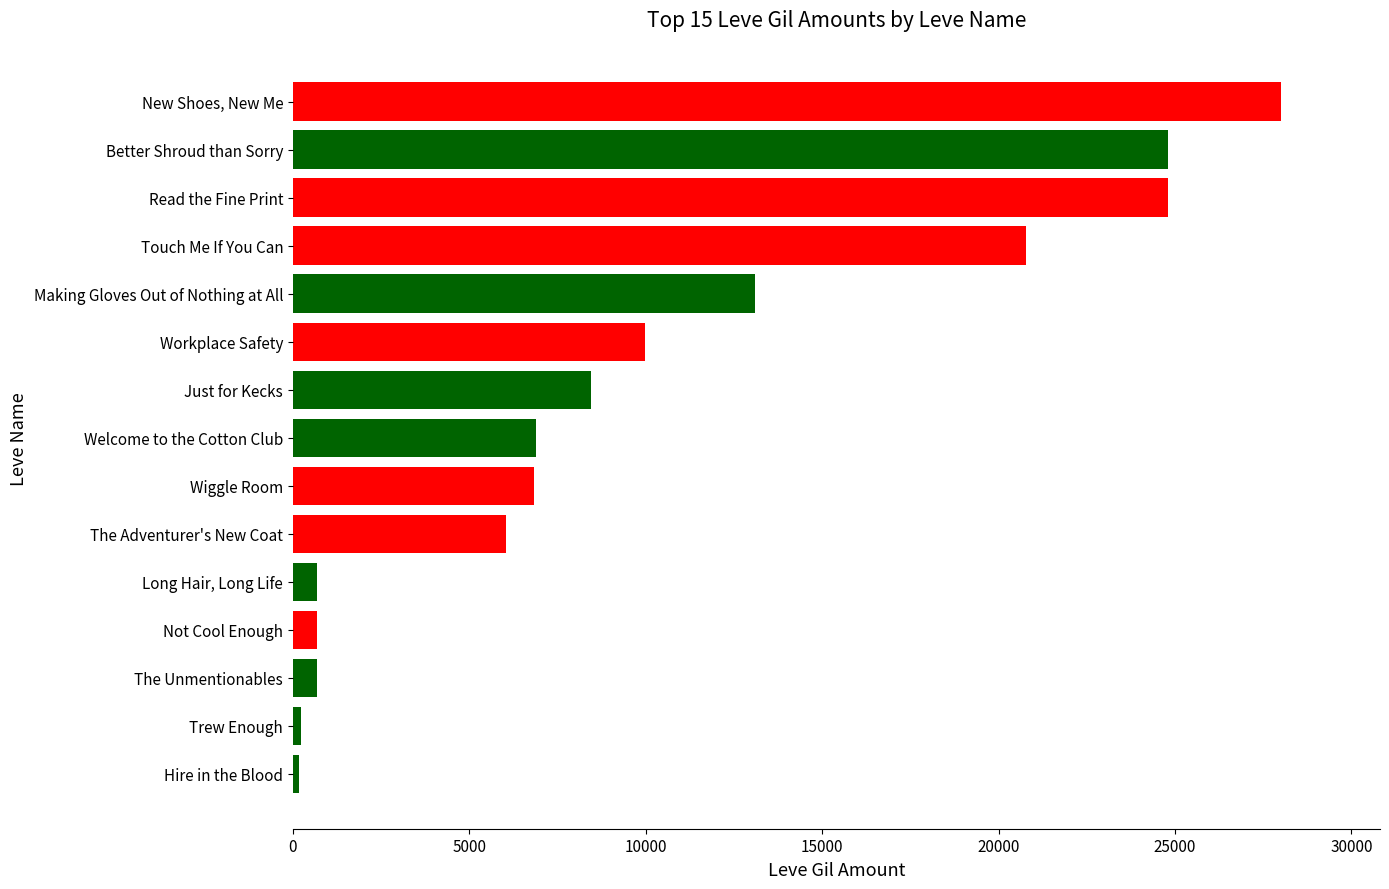

What is the greatest value displayed?

28010